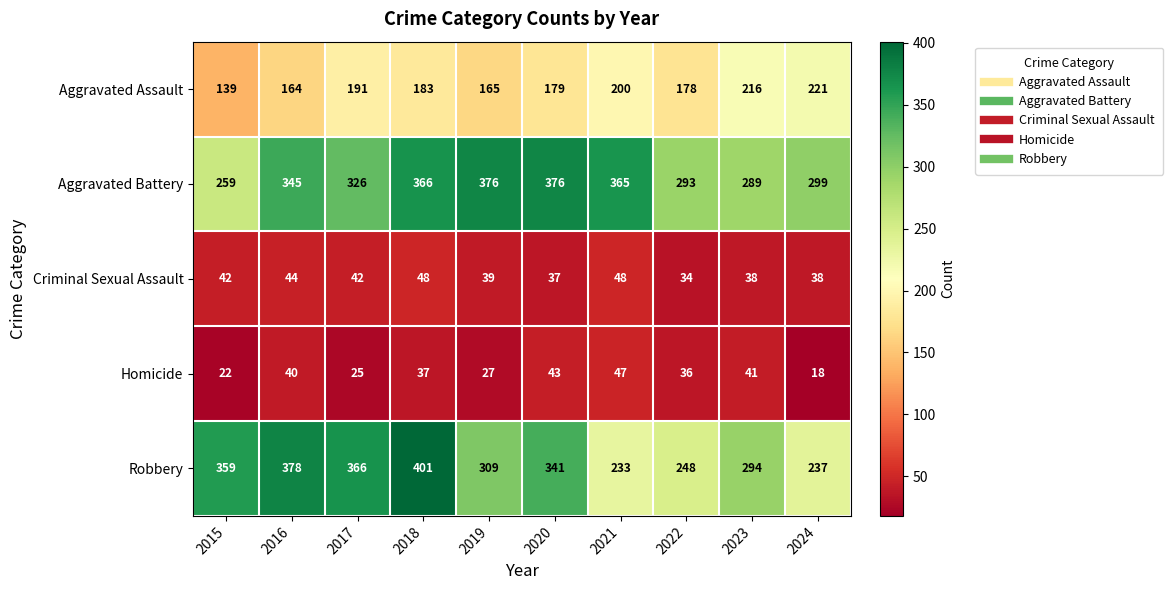

True or false: Criminal Sexual Assault has a value of 54 at 2023.

False